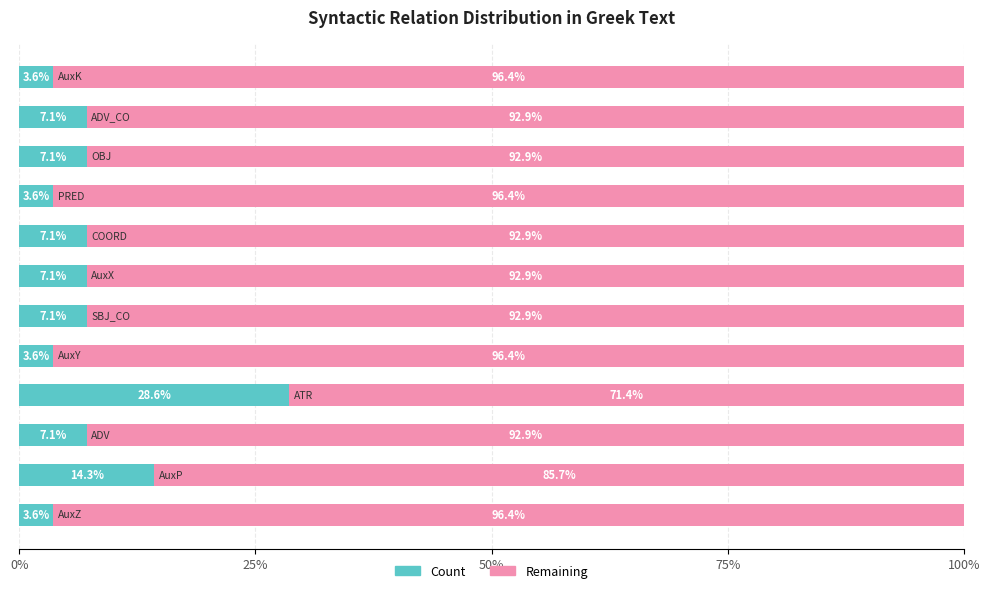

What is the difference between the maximum and minimum values in the Count series?

25.0